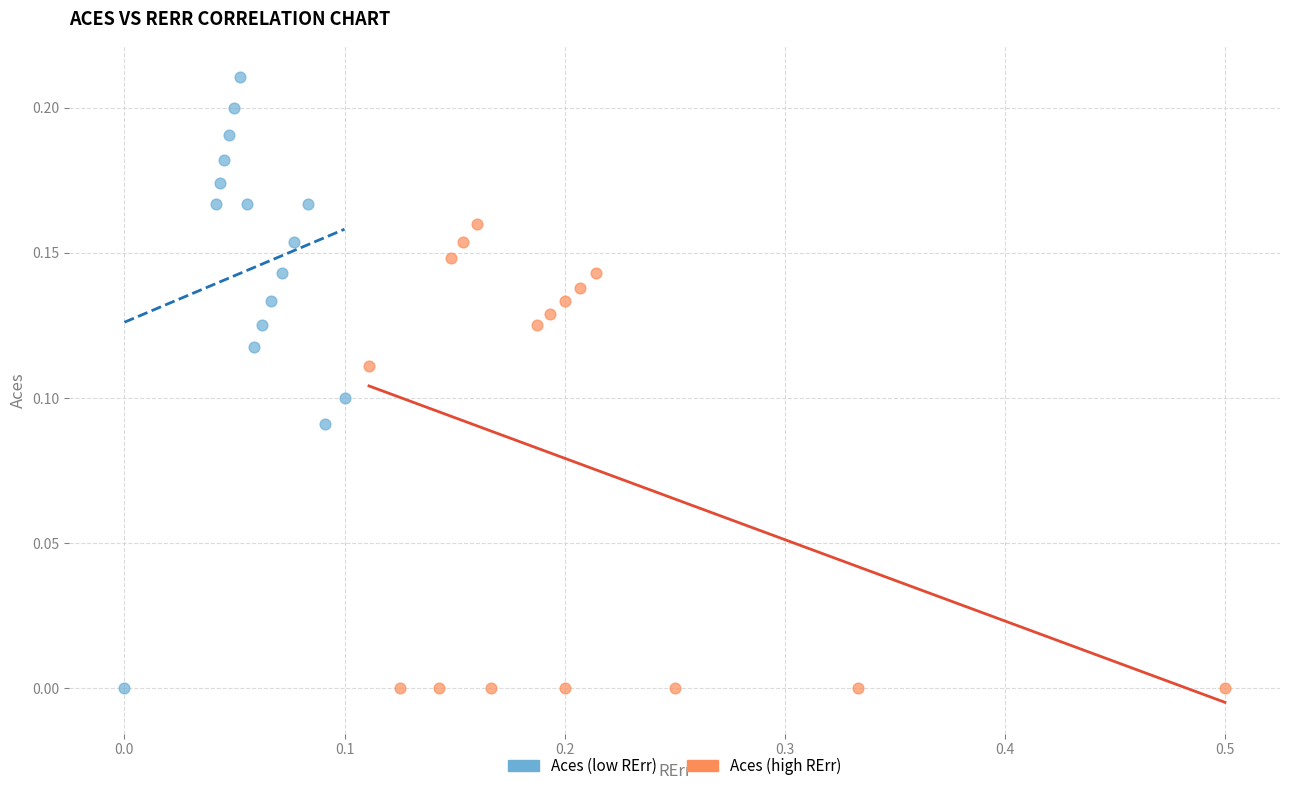

Which series has the widest spread of Y values?

Aces (low RErr)